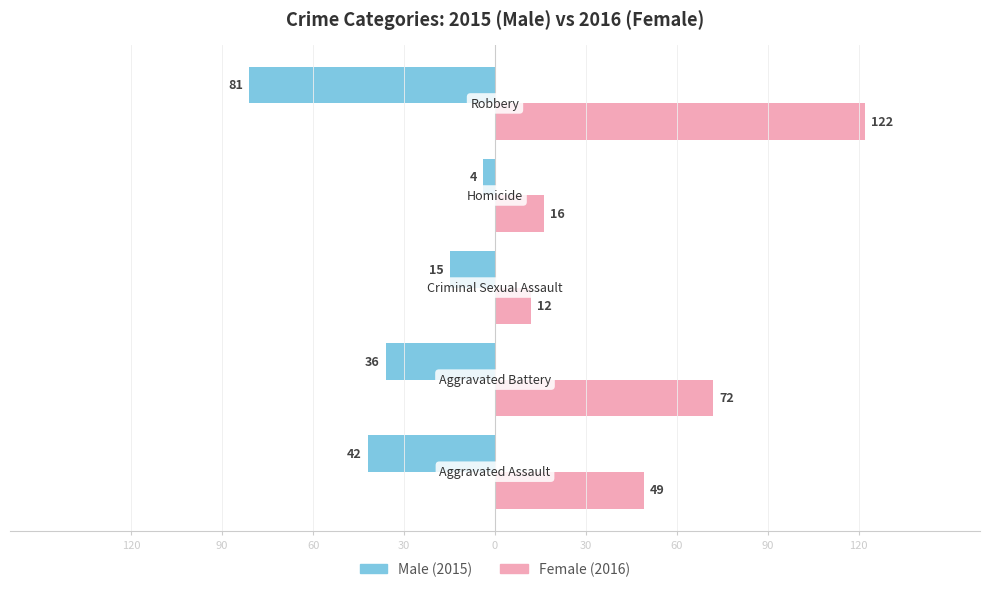

How many distinct data groups are displayed?

2